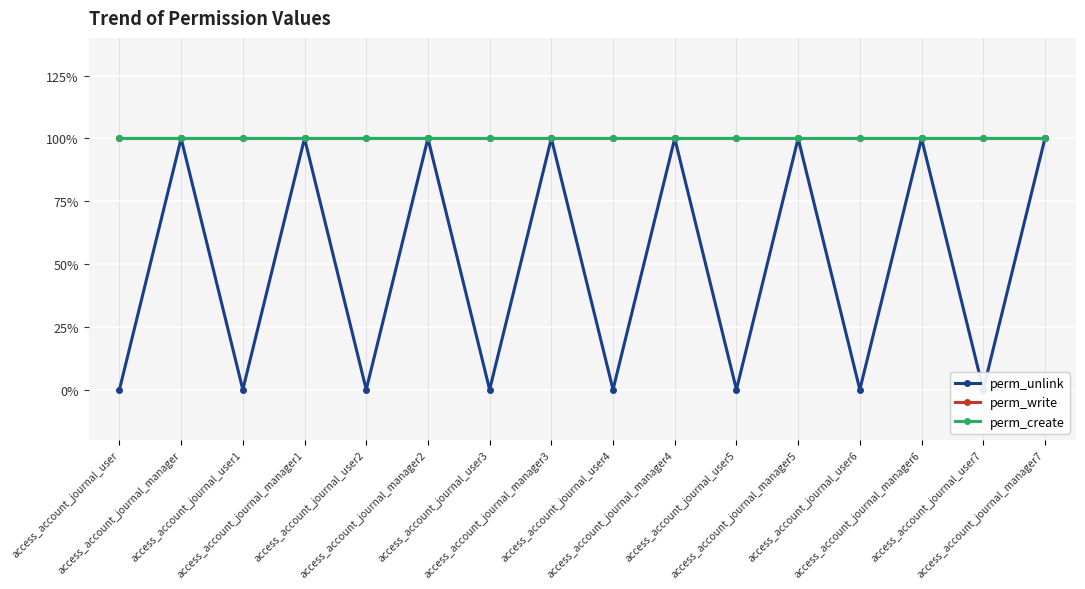

What is the total value across all series at access_account_journal_manager7?

3